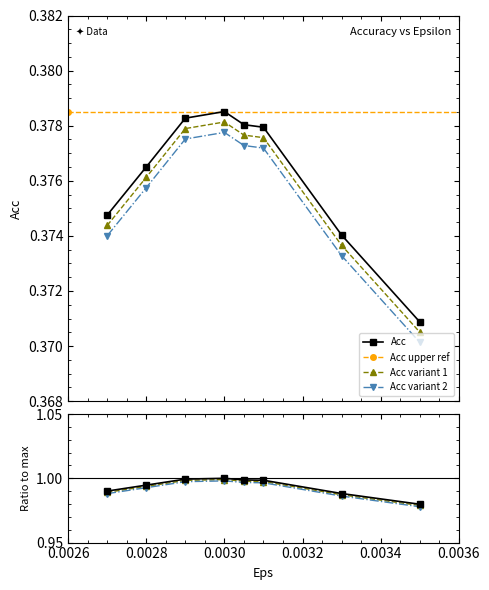

What position from the left is 0.0027?

1